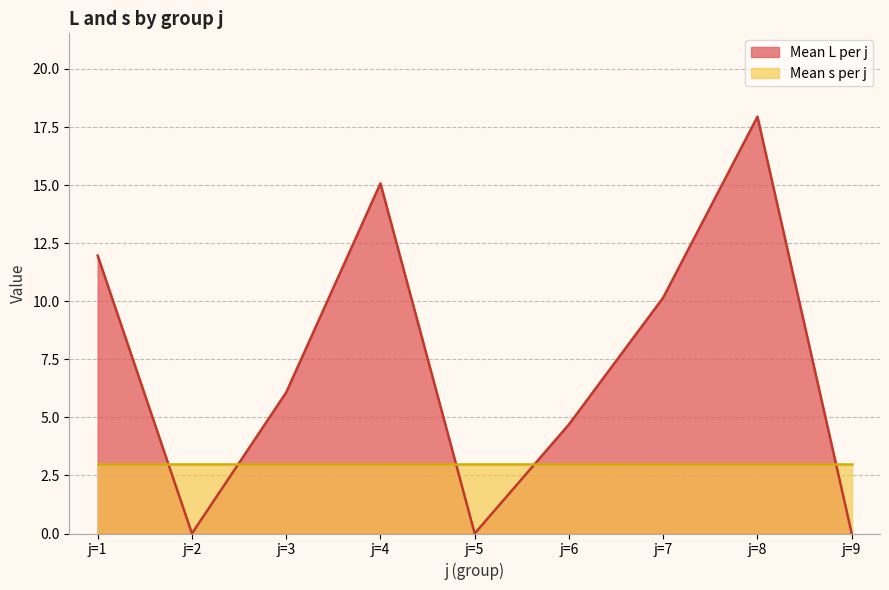

List the labels in order of value, largest first.

j=8, j=4, j=1, j=7, j=3, j=6, j=2, j=5, j=9